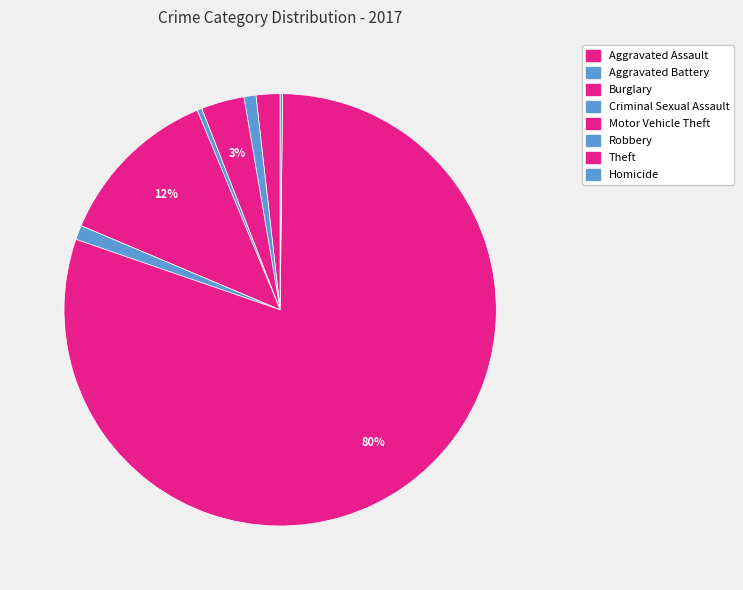

What percentage is NOT represented by Criminal Sexual Assault?

99.6%